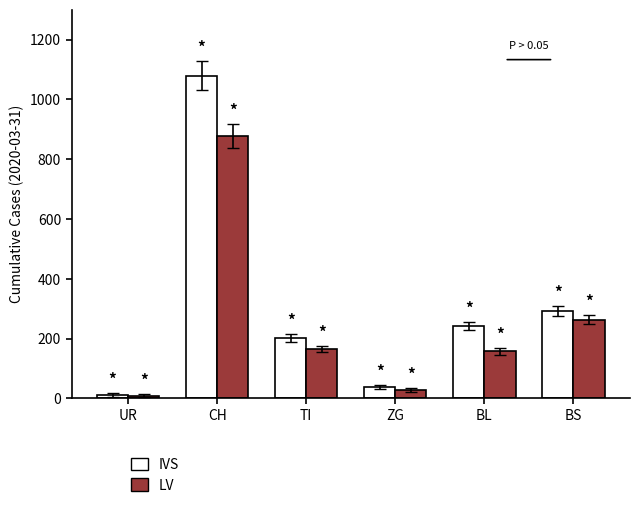

How many categories are shown in the chart?

6